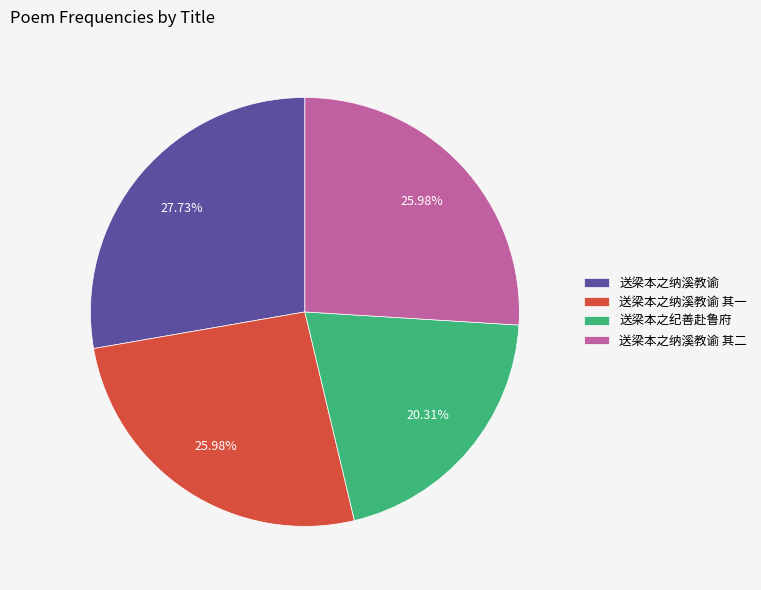

Does any single category account for the majority?

No